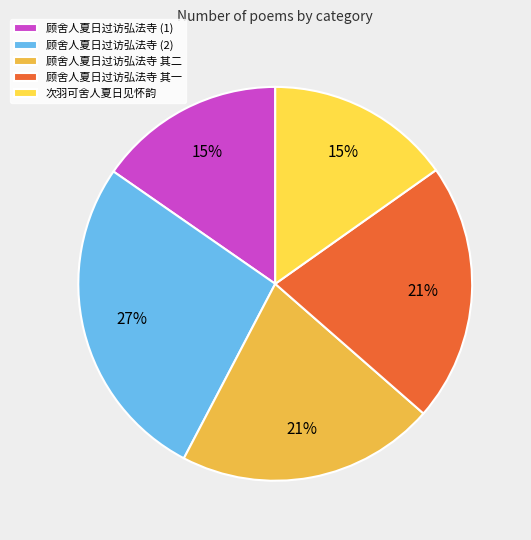

How many slices are in this pie chart?

5